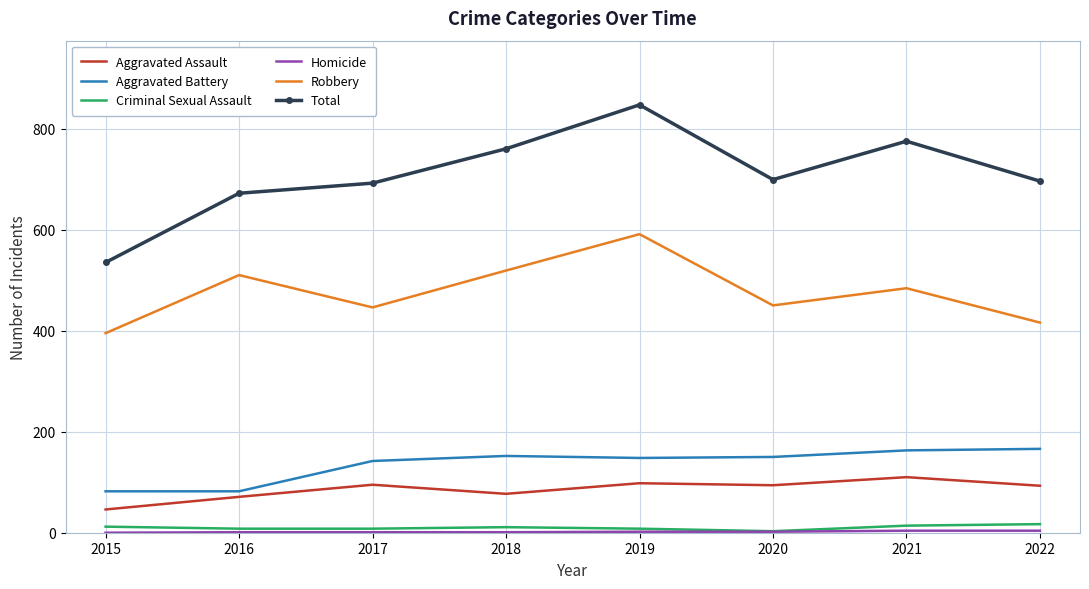

At which label does Robbery reach its peak?

2019